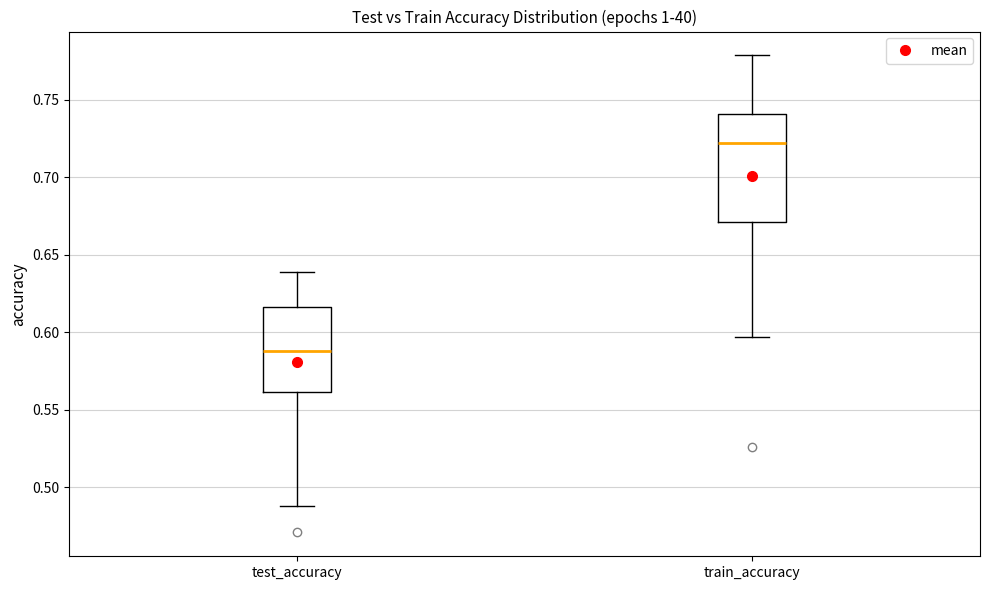

Which box is the tallest, from its lower edge to its upper edge?

train_accuracy